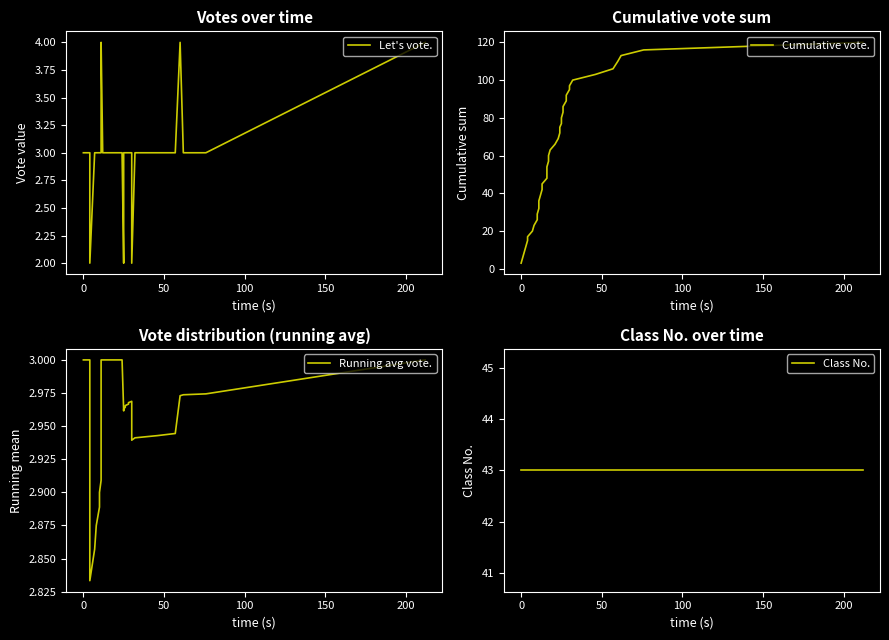

What is the average value of the Class No. series?

43.0